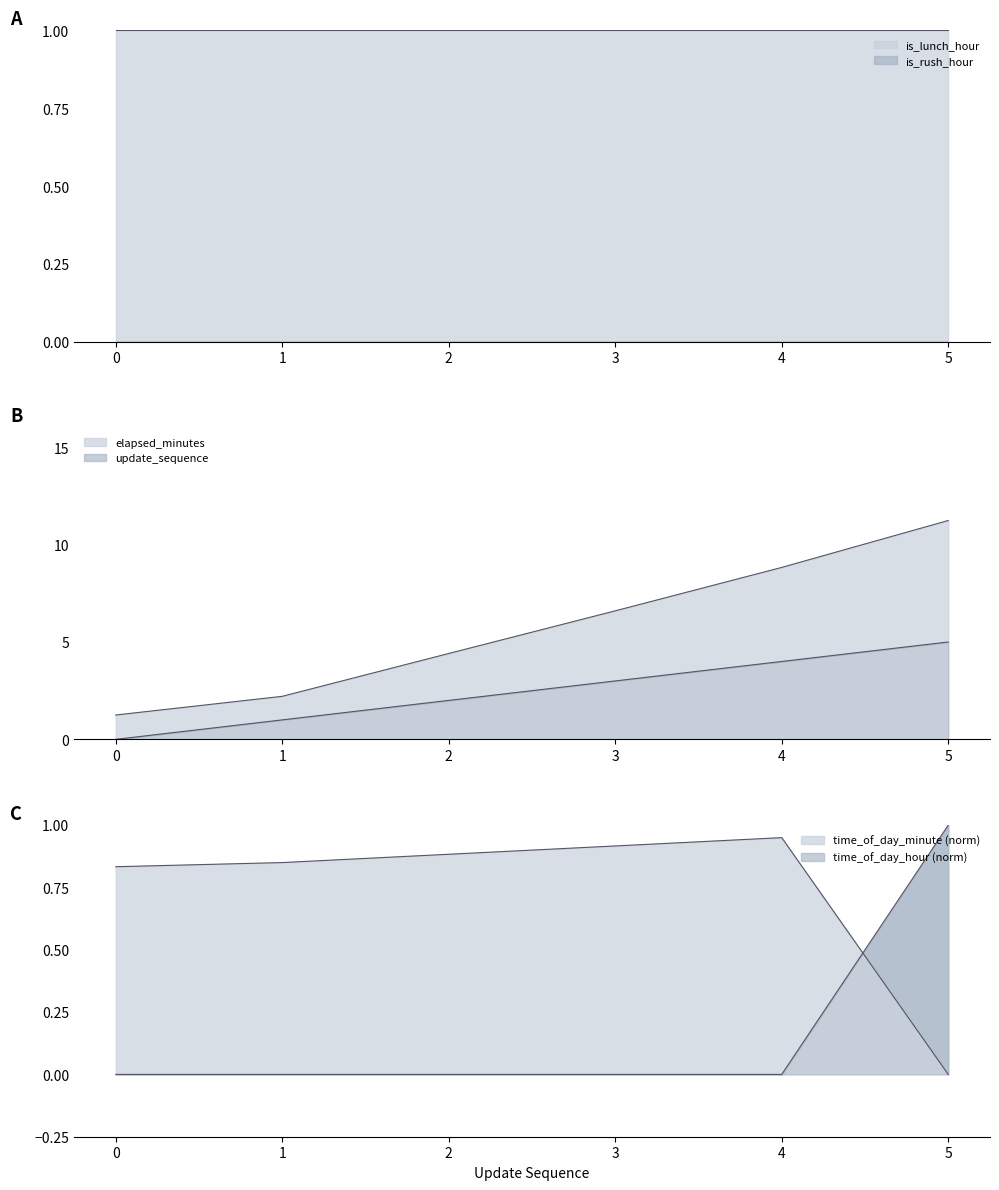

Between 3 and 4, which series saw the biggest shift?

elapsed_minutes